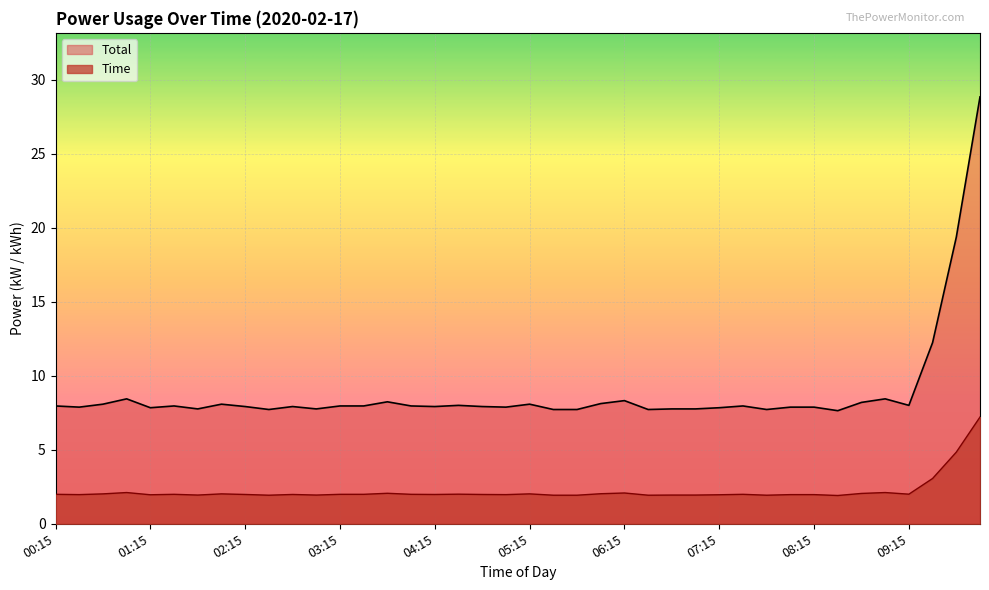

What is the sum of the Total values at 07:15 and 02:15?

15.8